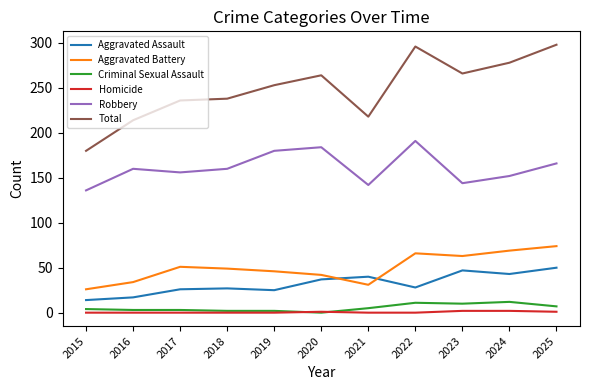

True or false: Robbery and Aggravated Assault intersect in this chart.

False